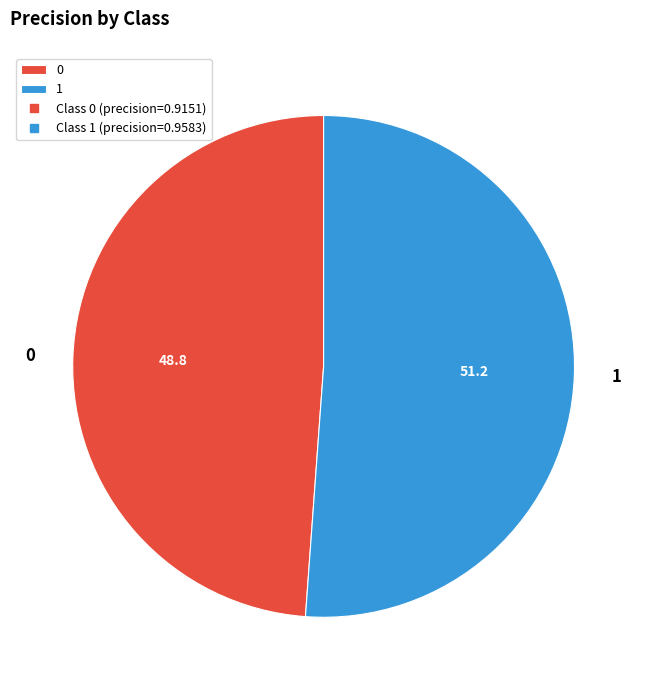

How many slices are in this pie chart?

2